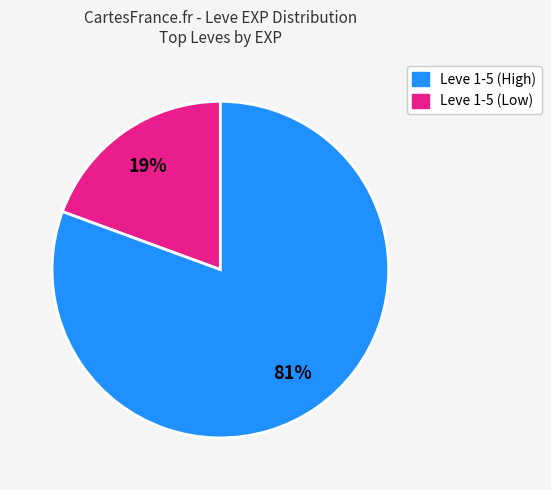

To the nearest percent, what is the average slice percentage?

50%